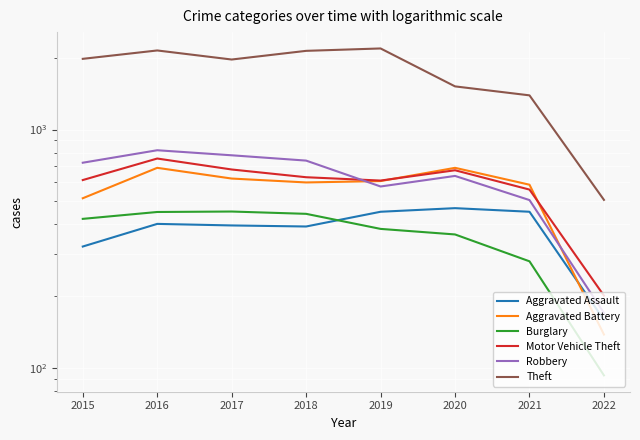

Reading left to right, what are all the values shown in this chart?

Aggravated Assault: 2015=323	2016=402	2017=396	2018=392	2019=452	2020=468	2021=452	2022=159
Aggravated Battery: 2015=515	2016=691	2017=623	2018=600	2019=608	2020=691	2021=587	2022=138
Burglary: 2015=422	2016=451	2017=453	2018=443	2019=383	2020=363	2021=280	2022=93
Motor Vehicle Theft: 2015=614	2016=756	2017=680	2018=631	2019=611	2020=675	2021=560	2022=201
Robbery: 2015=726	2016=819	2017=780	2018=741	2019=577	2020=639	2021=506	2022=170
Theft: 2015=1981	2016=2148	2017=1968	2018=2140	2019=2190	2020=1518	2021=1392	2022=507